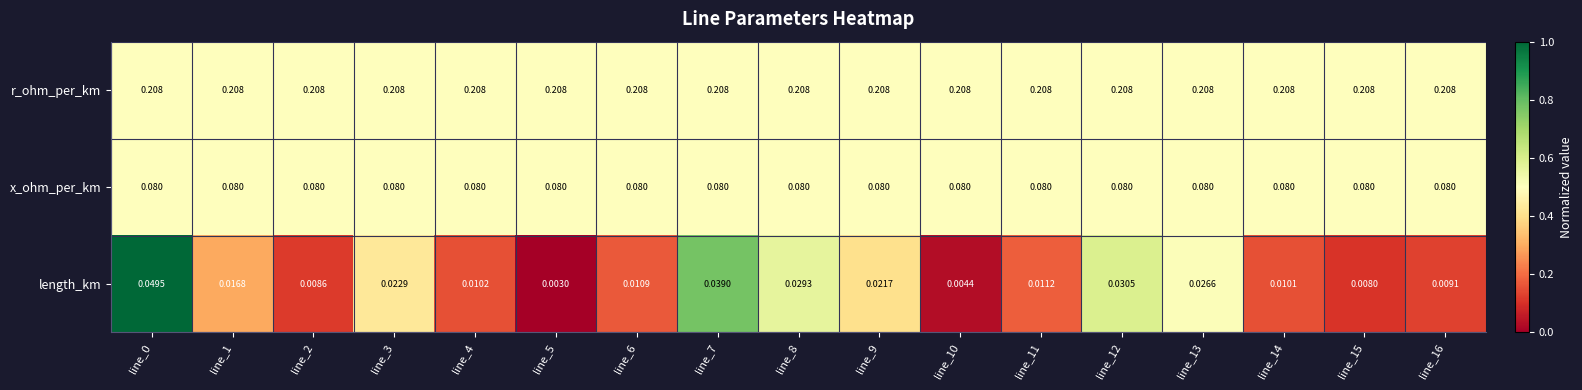

Is the value of x_ohm_per_km at line_1 greater than the value of length_km at line_7?

Yes